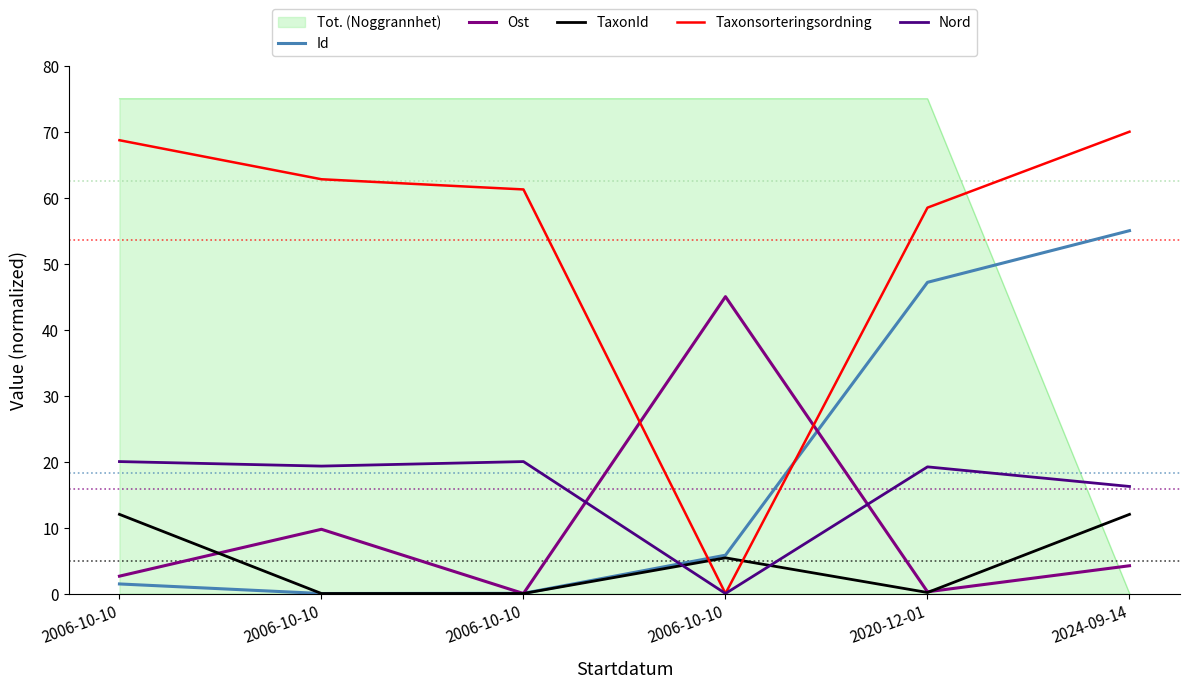

Reading left to right, extract all data points from this chart.

Id: 1.5	0.0	0.0	5.8	47.2	55.0
Ost: 2.6	9.7	0.0	45.0	0.3	4.2
TaxonId: 12.0	0.0	0.0	5.4	0.2	12.0
Taxonsorteringsordning: 68.7	62.8	61.2	0.0	58.5	70.0
Nord: 20.0	19.3	20.0	0.0	19.2	16.2